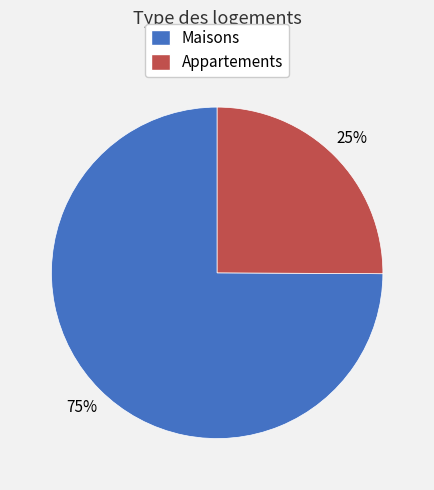

Is there any slice that represents more than half of the pie?

Yes